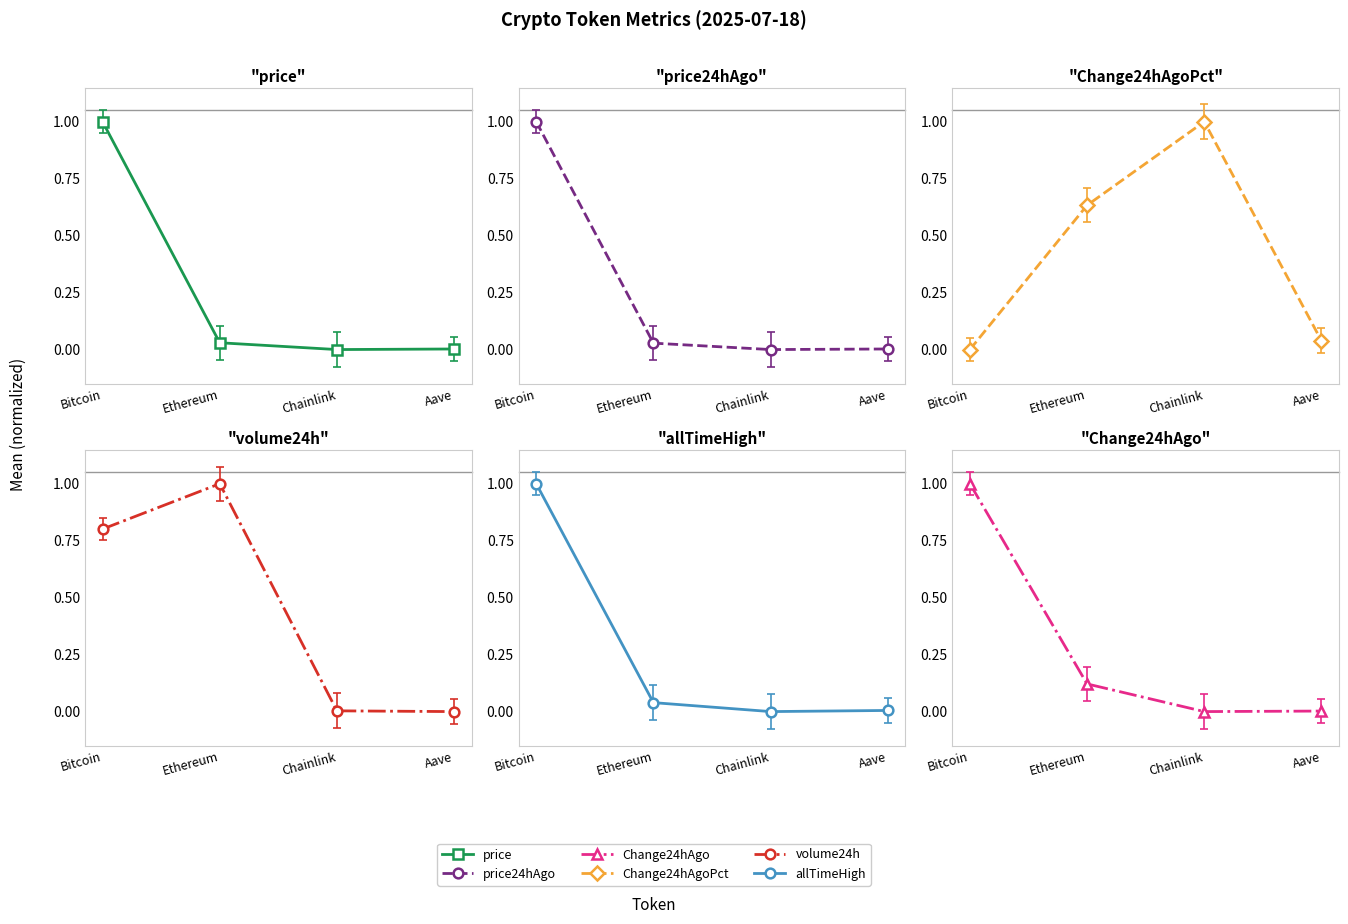

How many interior local valleys does the Change24hAgo series have?

1